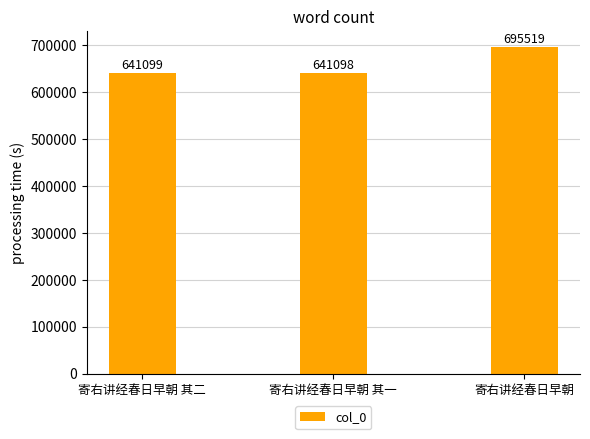

What position from the right is 寄右讲经春日早朝?

1